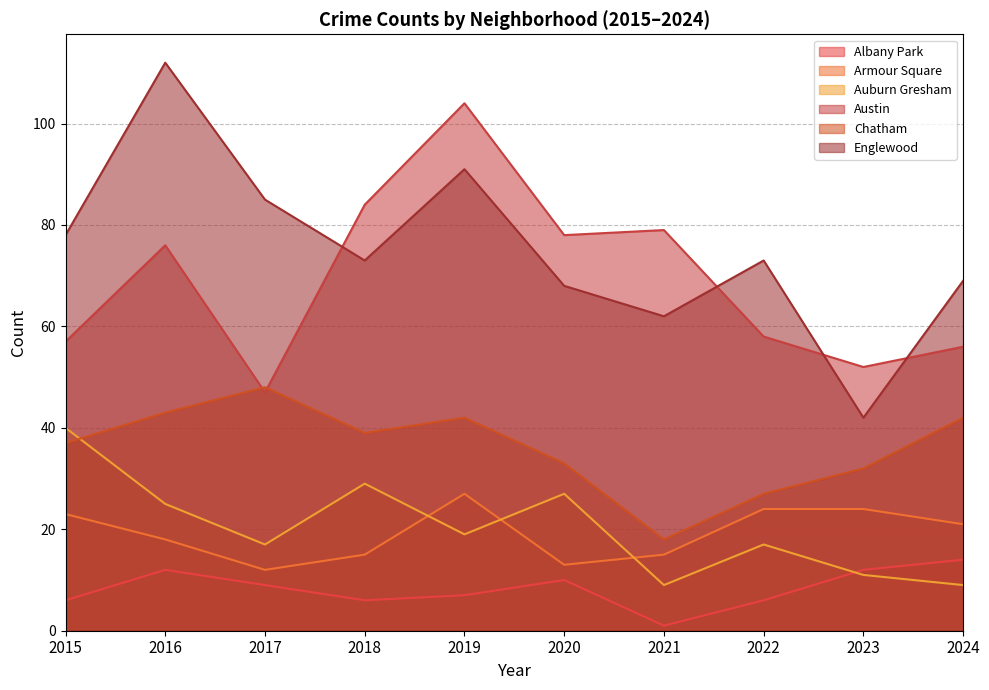

Which series has the largest range (max minus min)?

Englewood